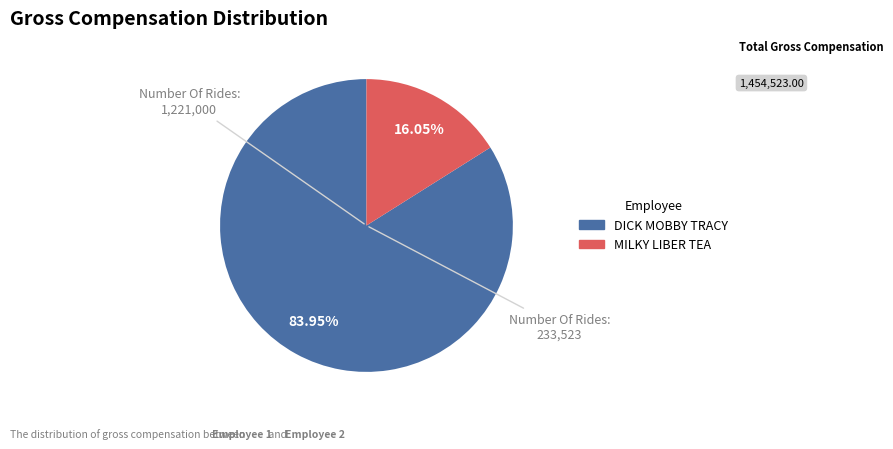

To the nearest percent, what is the difference between the MILKY LIBER TEA and DICK MOBBY TRACY slice percentages?

68%